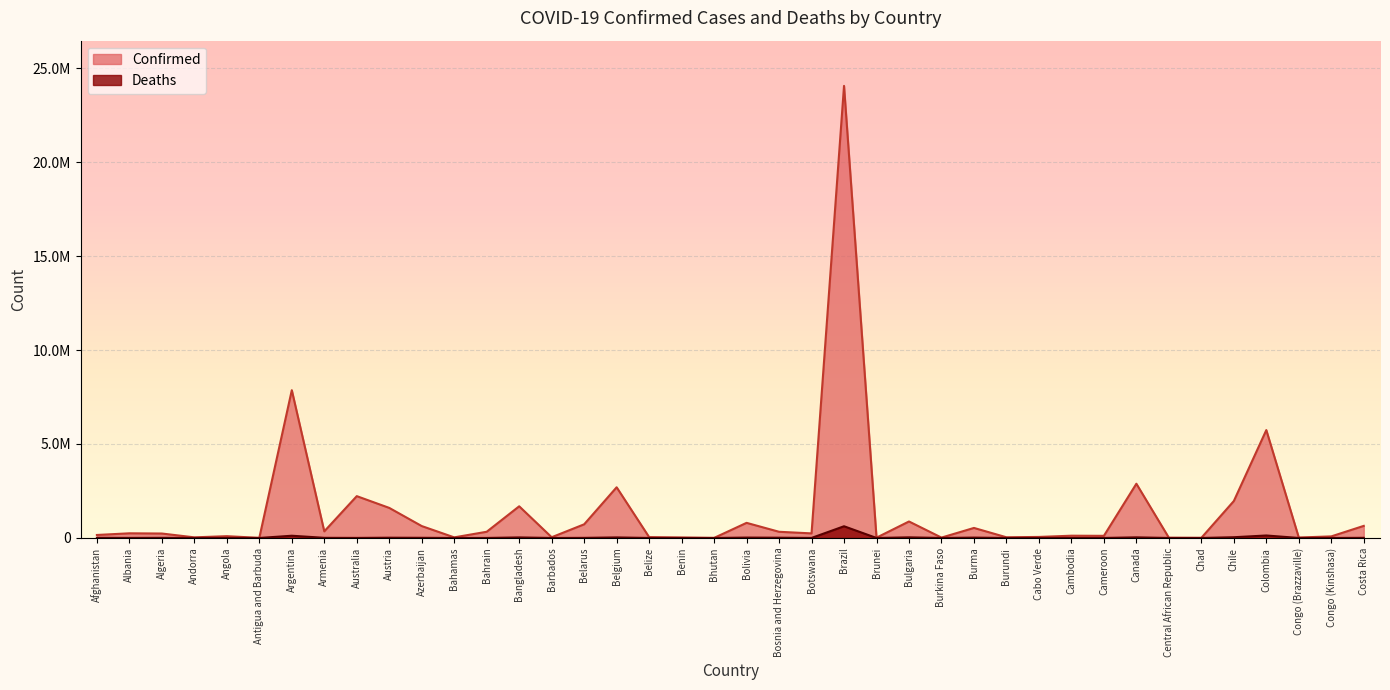

What is the value of the Confirmed point at the 32nd from the left?

114113